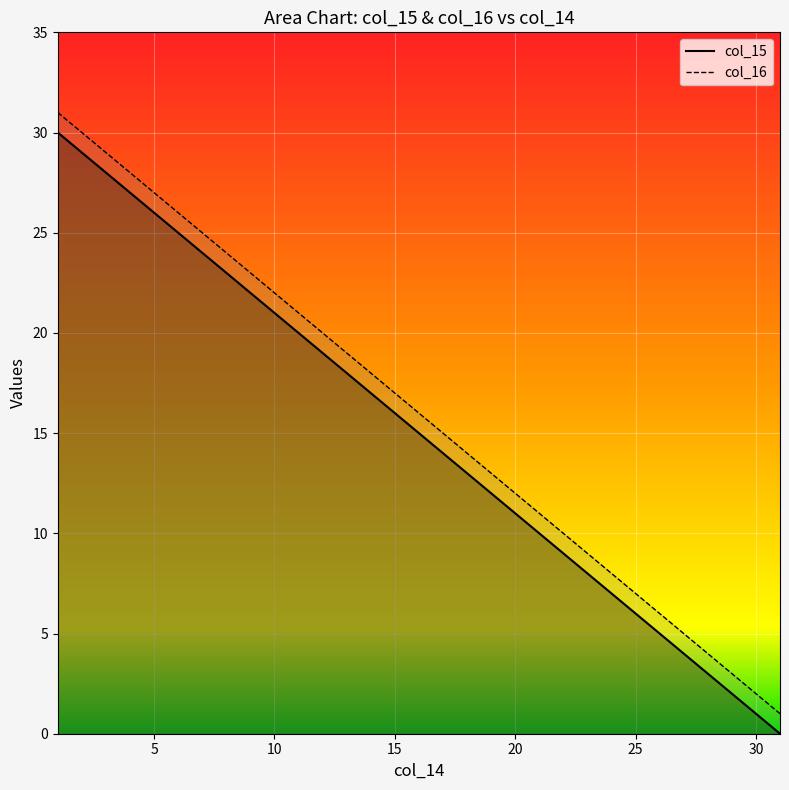

Rank the series by their maximum value, from highest to lowest.

col_16, col_15